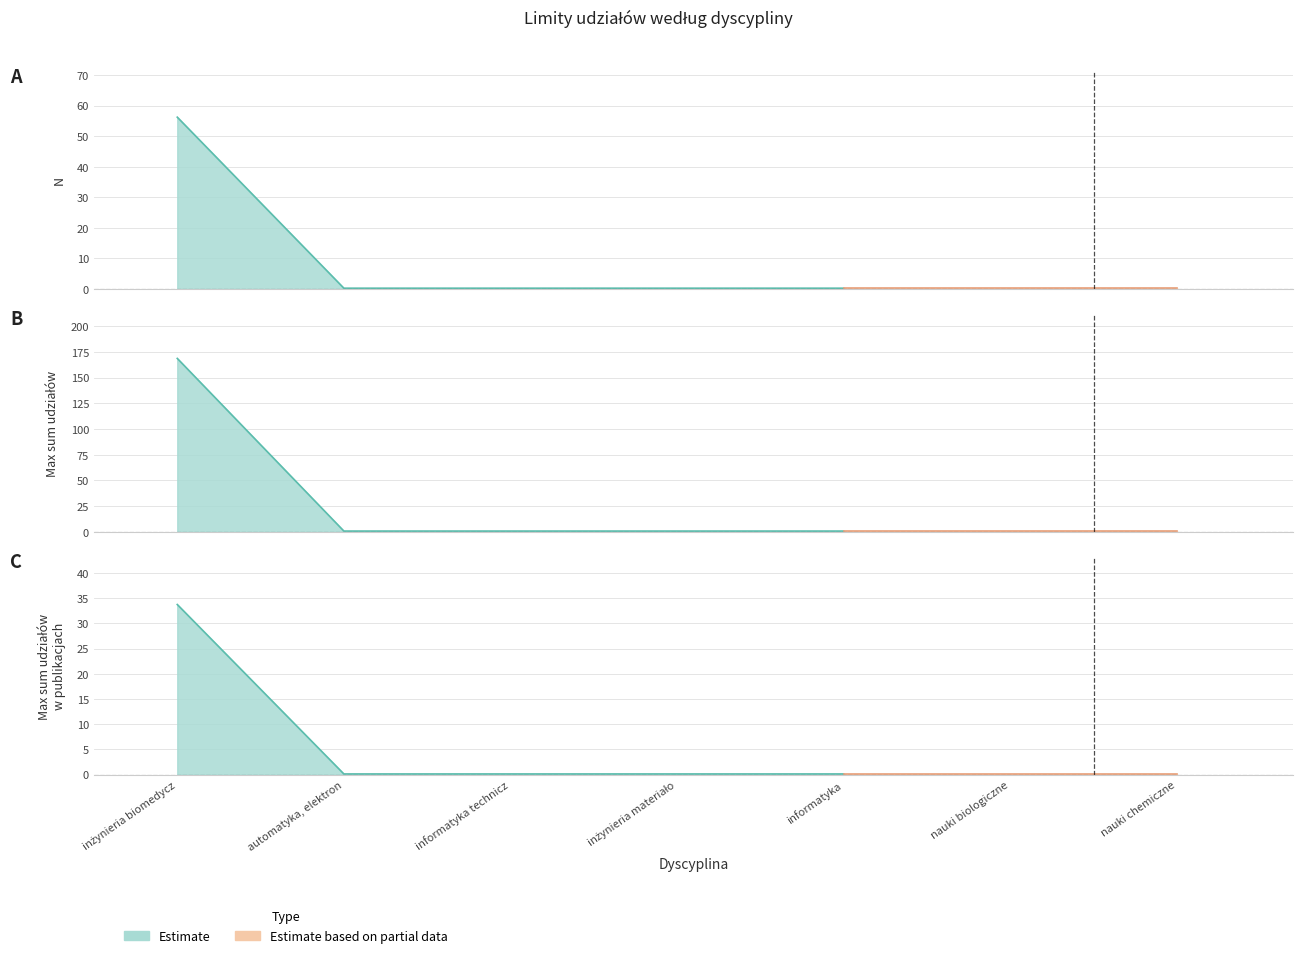

True or false: Max sum udziałów nieuwzględnionych w N and N intersect in this chart.

False